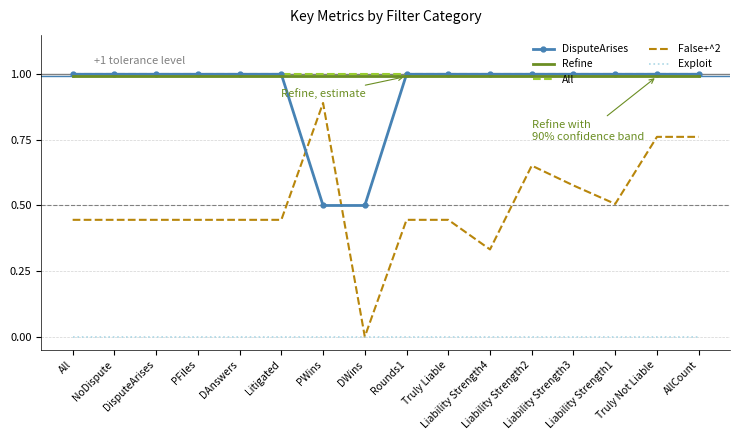

What is the greatest value displayed?

1.0